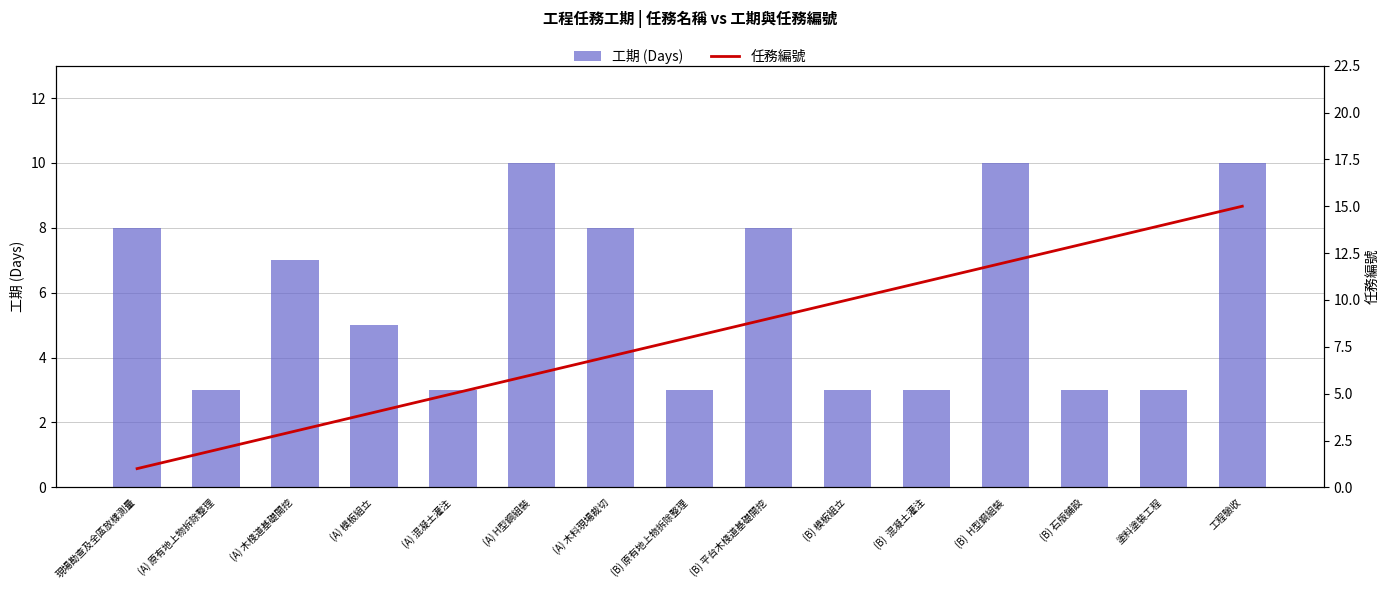

What is the difference between the second highest and minimum values in the 工期 (Days) series?

7